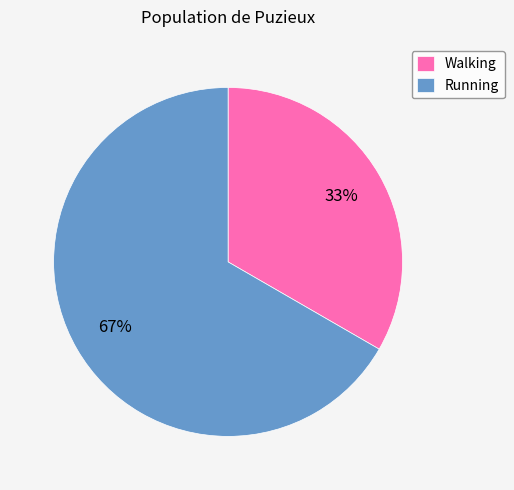

Is it true that Running is 72% of the pie?

False